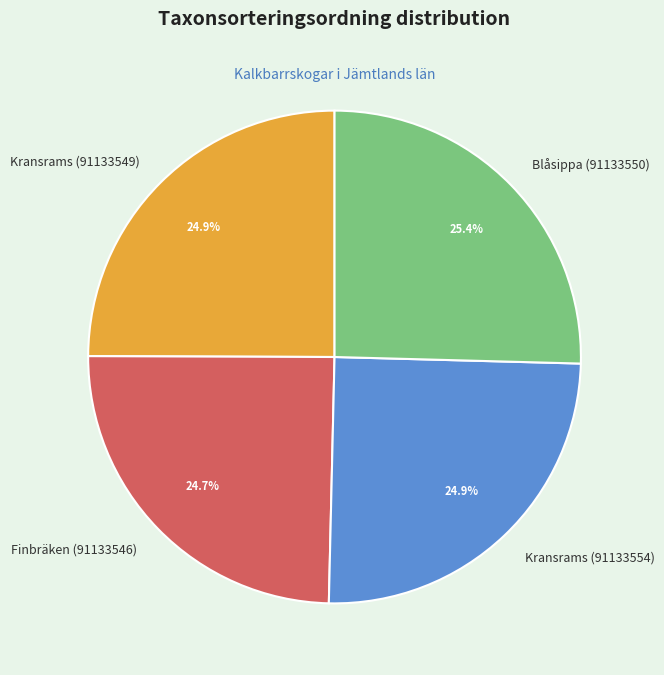

What percentage is the Kransrams (91133549) slice, to the nearest percent?

25%